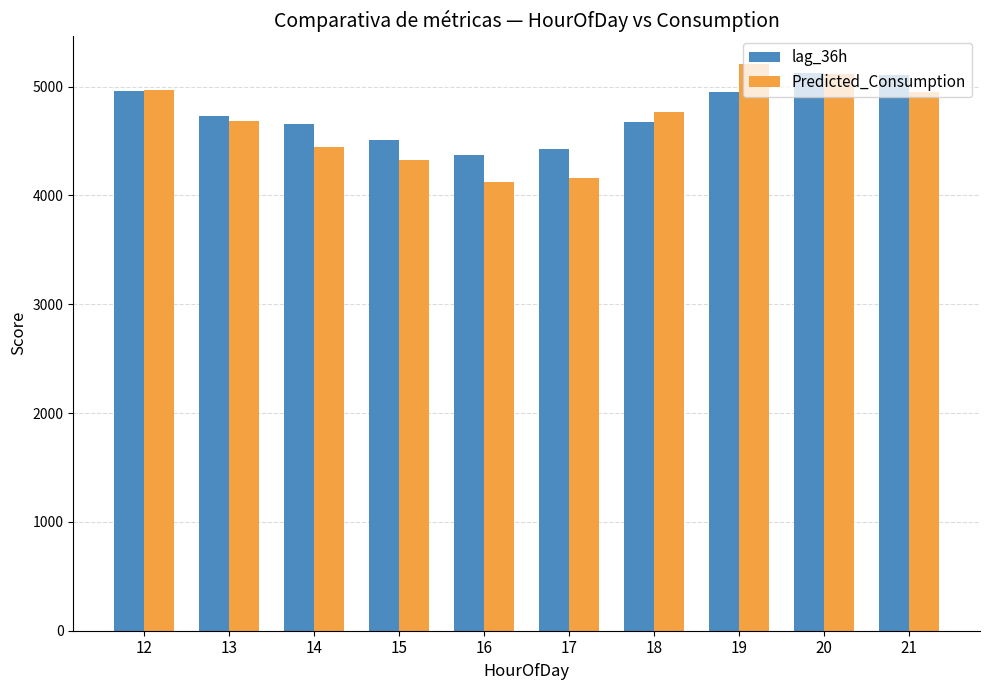

How many categories are shown in the chart?

10